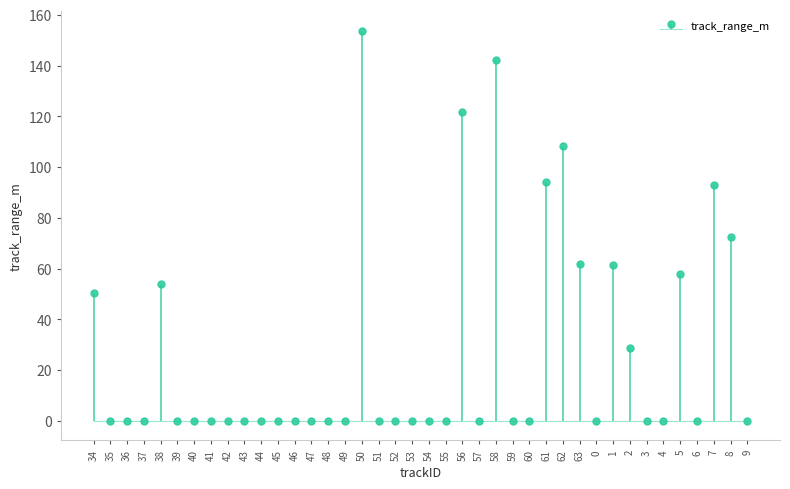

Rank the categories by value from highest to lowest.

50, 58, 56, 62, 61, 7, 8, 63, 1, 5, 38, 34, 2, 35, 36, 37, 39, 40, 41, 42, 43, 44, 45, 46, 47, 48, 49, 51, 52, 53, 54, 55, 57, 59, 60, 0, 3, 4, 6, 9